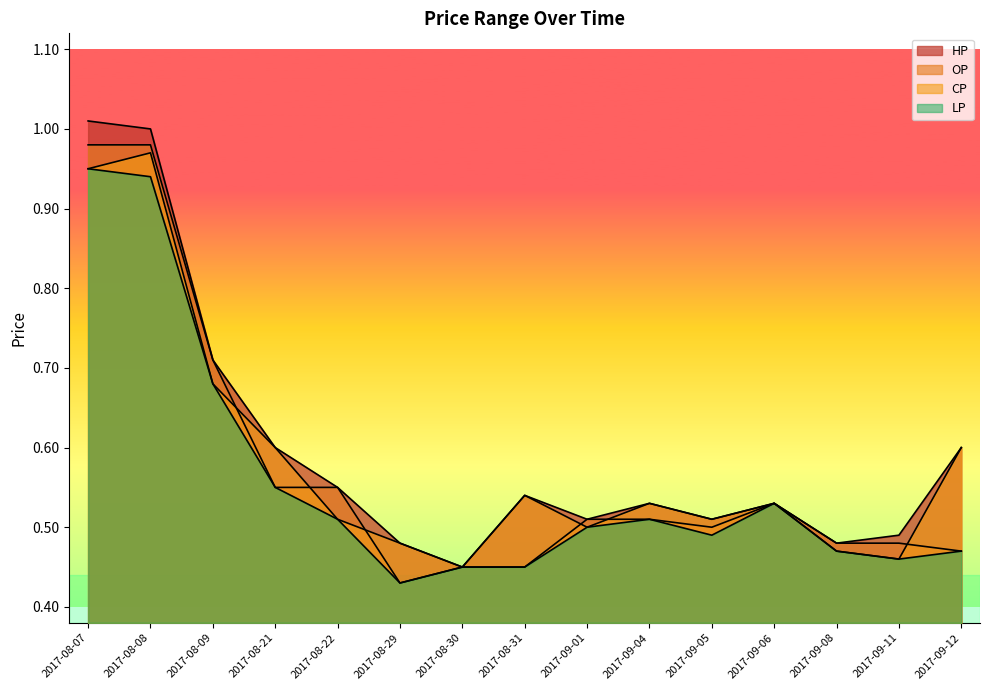

Is the value of HP at 2017-08-31 greater than the value of OP at 2017-08-07?

No